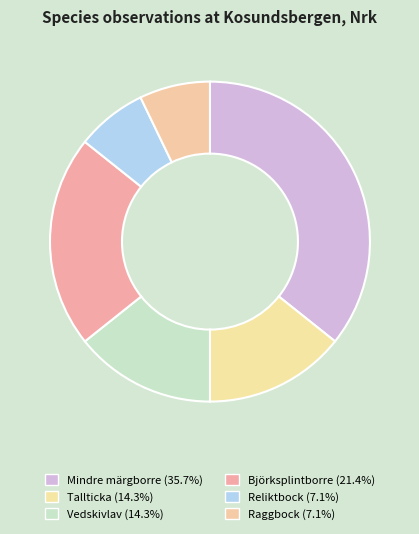

The Mindre märgborre slice represents 49% of the pie. True or false?

False